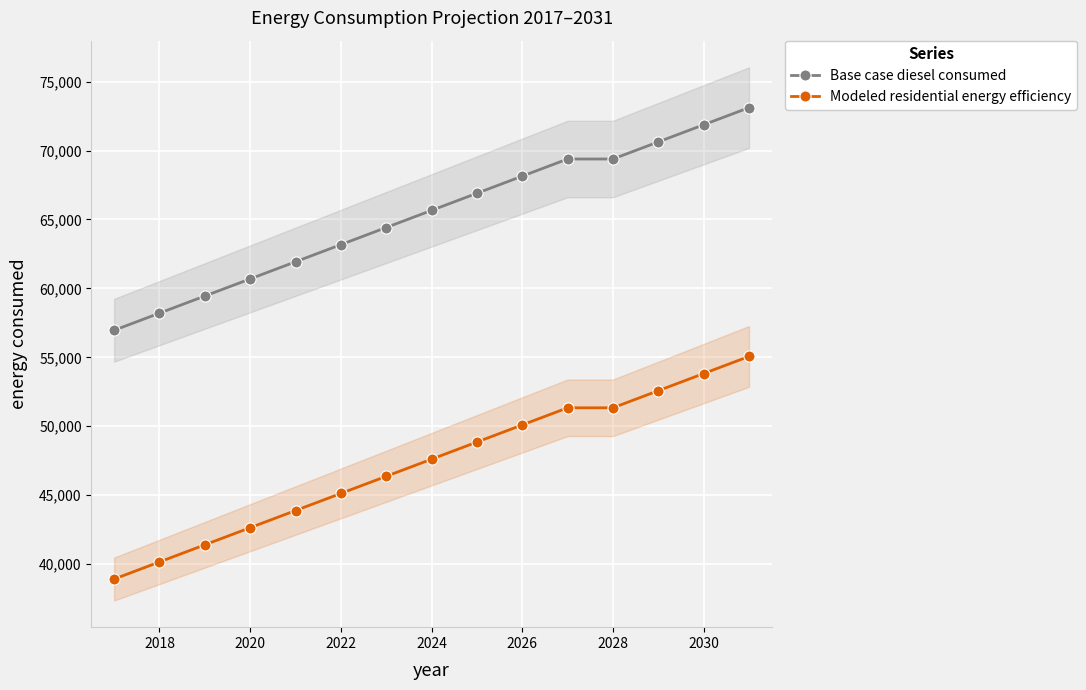

How many lines are shown in the chart?

2